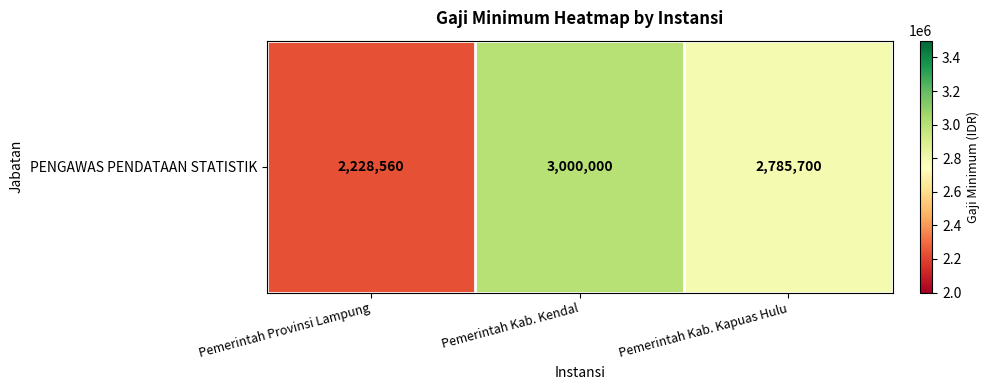

Count the values in the range 2228560 to 3000000.

3